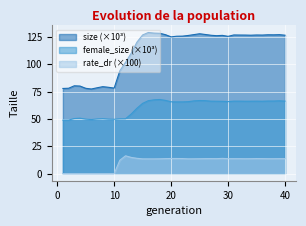

Which category has the lowest value in the female_size series?

1